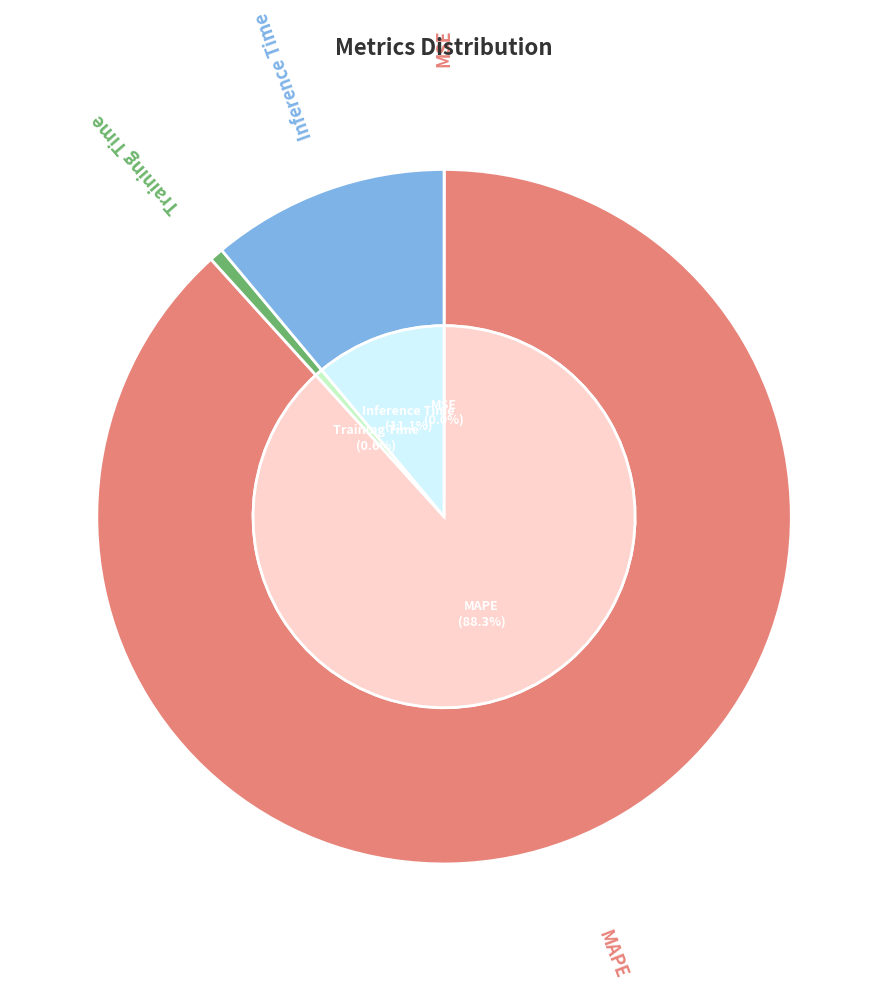

What is the change in value from MSE to Training Time?

+0.1